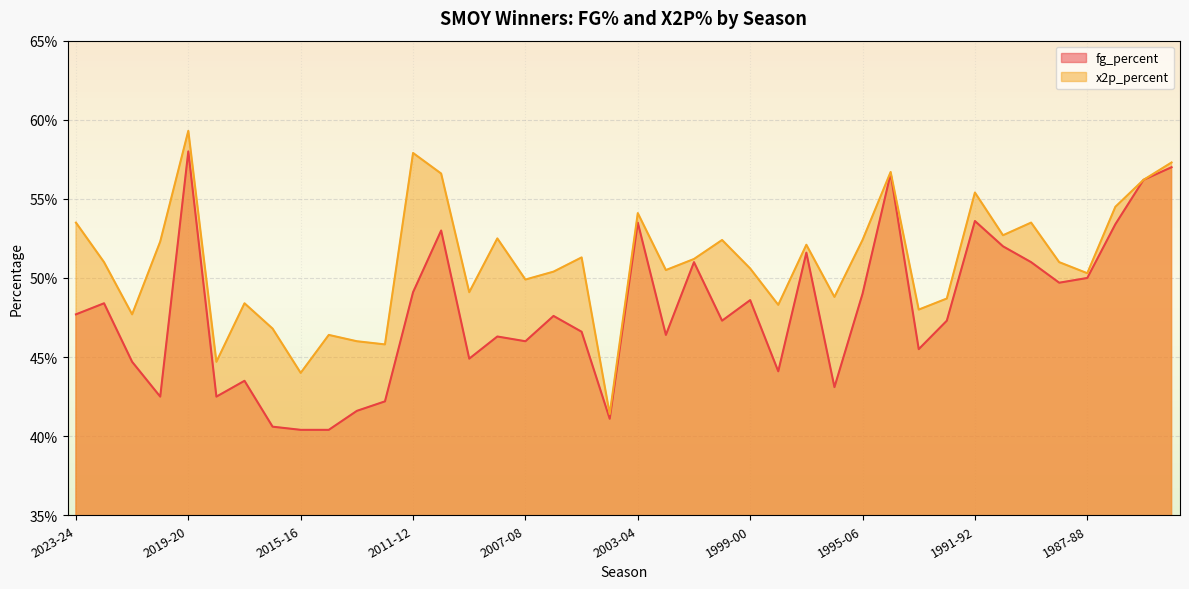

What is the maximum value for fg_percent?

0.6